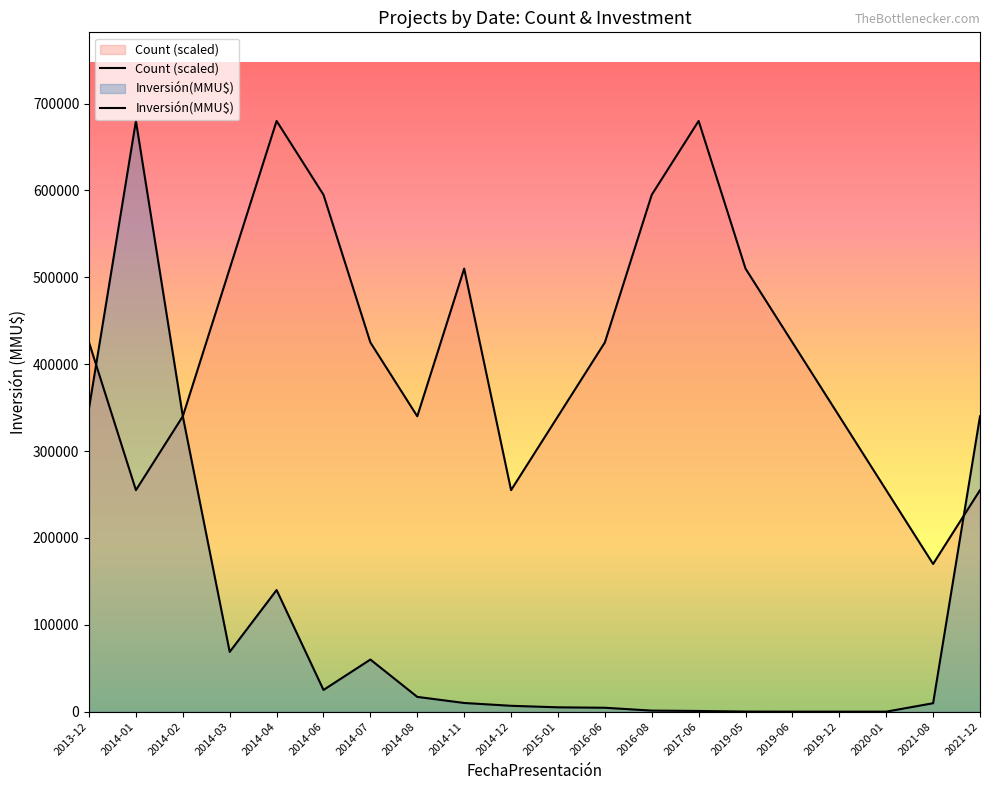

After their last crossing, which series has the higher values: Inversión(MMU$) or Count (scaled)?

Inversión(MMU$)